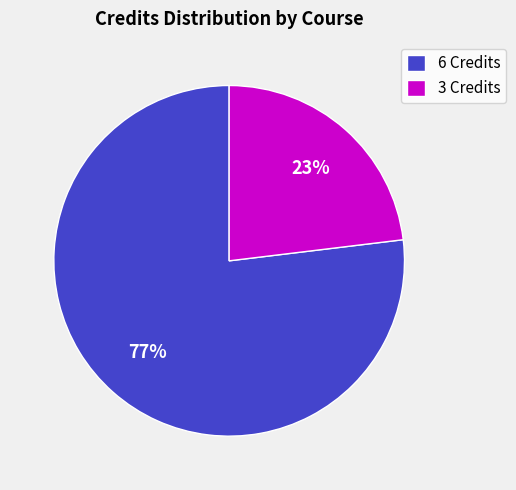

What is the smallest slice in the pie chart?

3 Credits